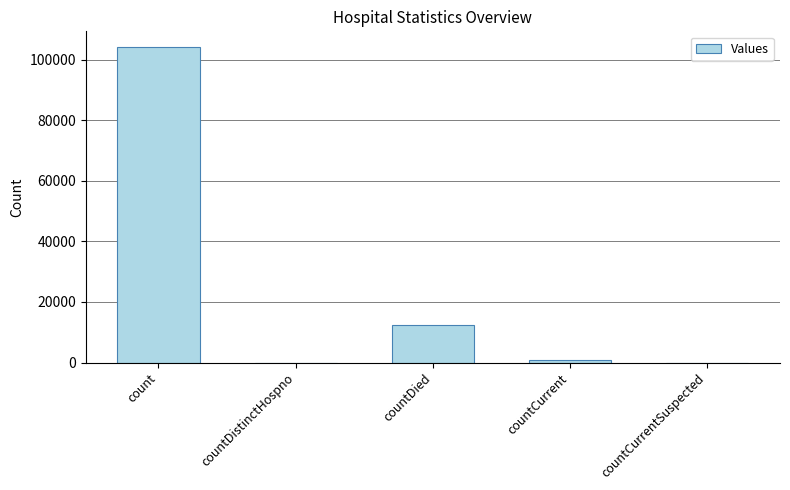

Which has a higher value, countCurrent or countDied?

countDied